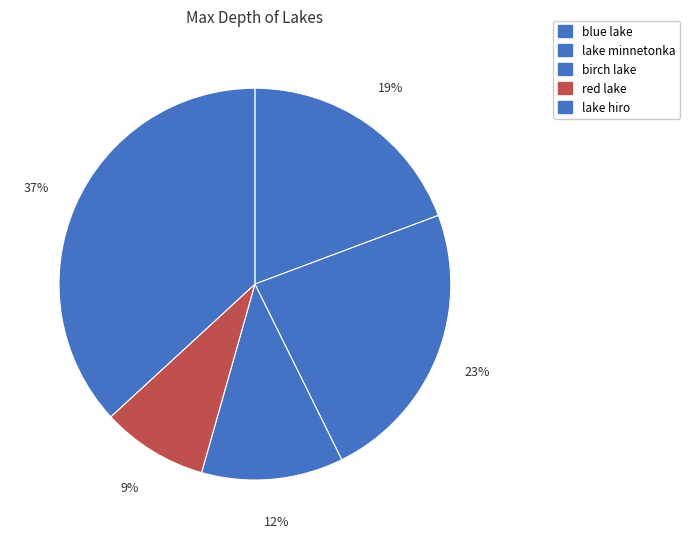

How much of the chart is everything except lake hiro?

63.2%